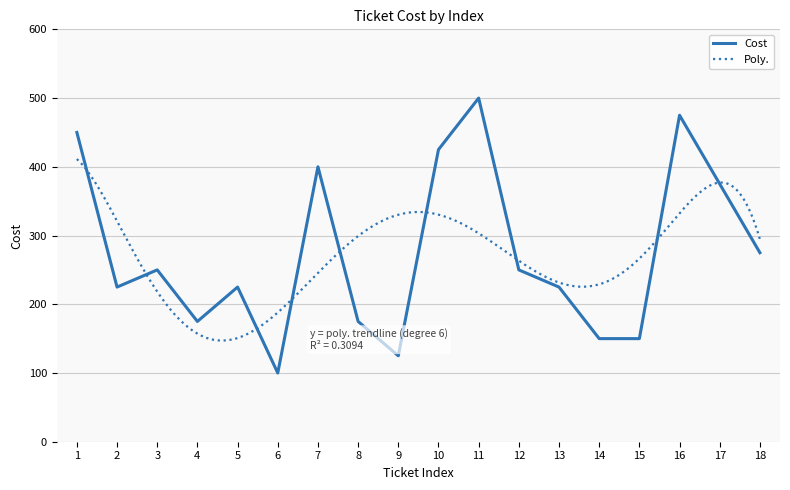

Between 16 and 9, which is larger?

16